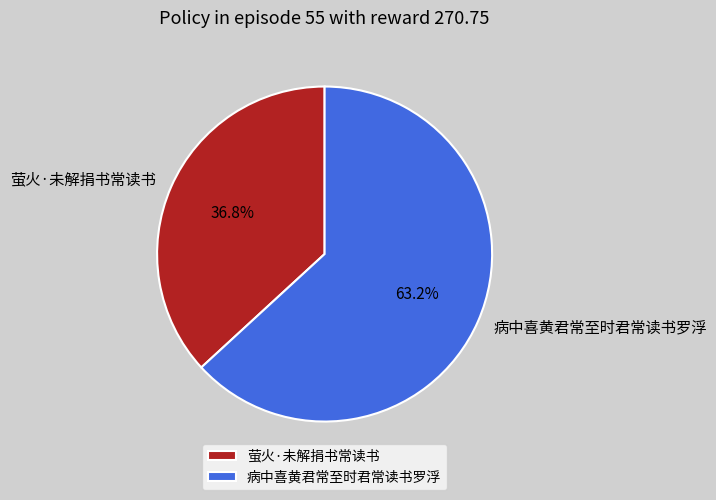

Which slice is the largest?

病中喜黄君常至时君常读书罗浮